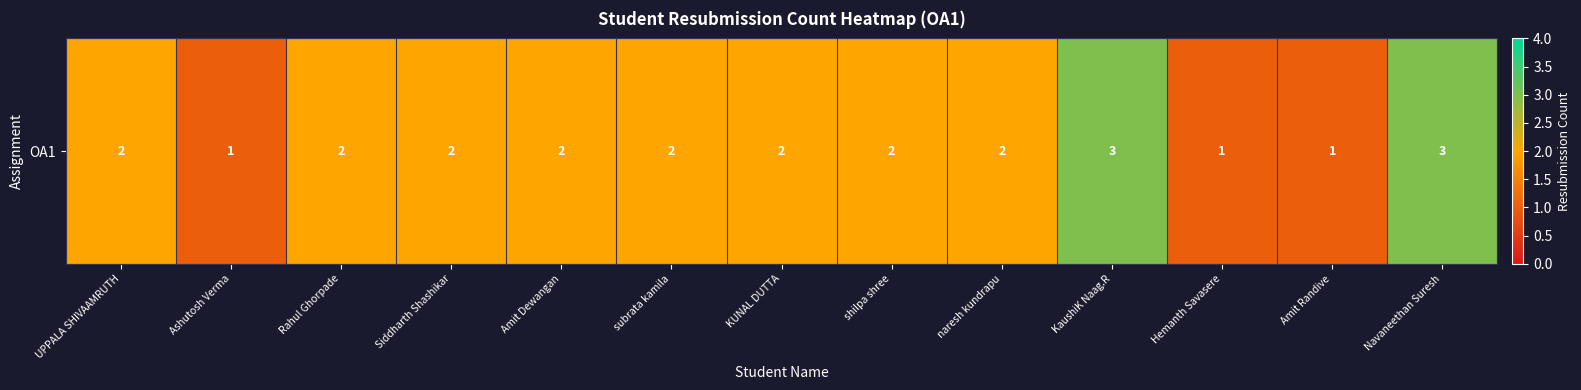

List the labels in order of value, smallest first.

Ashutosh Verma, Hemanth Savasere, Amit Randive, UPPALA SHIVAAMRUTH, Rahul Ghorpade, Siddharth Shashikar, Amit Dewangan, subrata kamila, KUNAL DUTTA, shilpa shree, naresh kundrapu, KaushiK Naag.R, Navaneethan Suresh